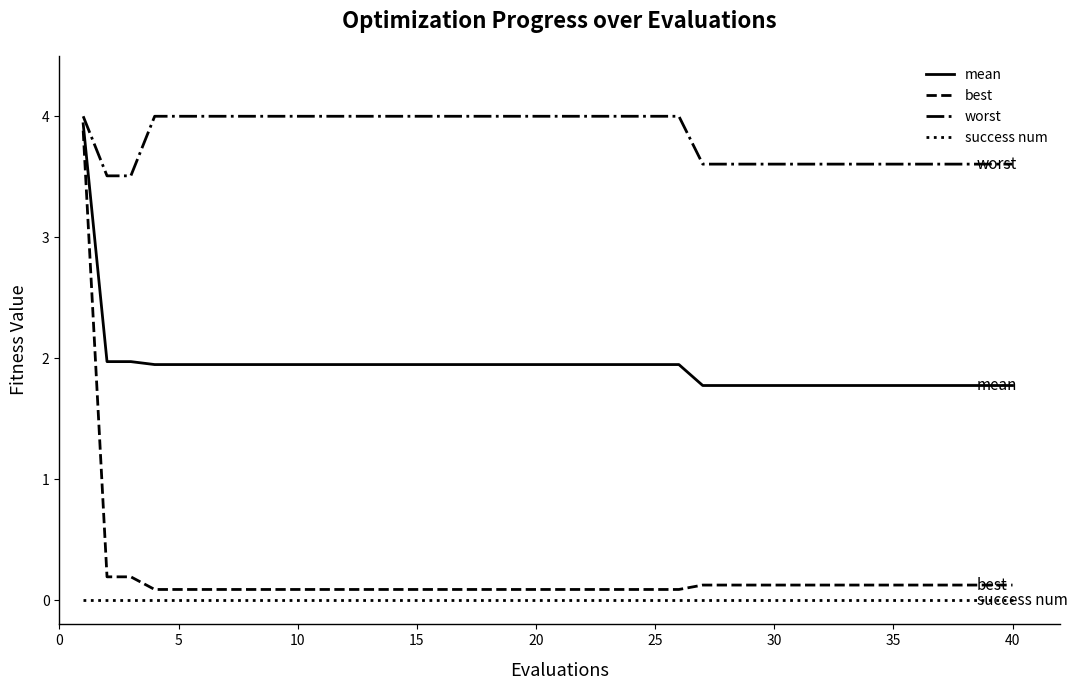

True or false: success num and mean intersect in this chart.

False